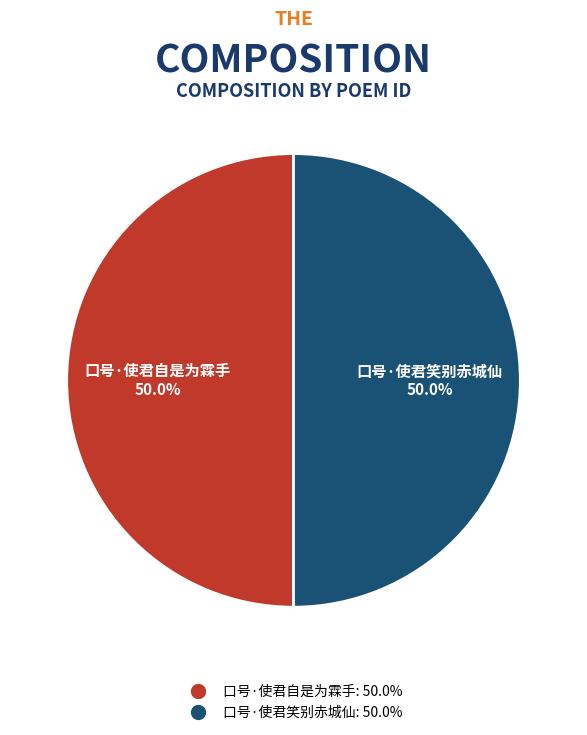

What percentage do 口号·使君笑别赤城仙 and 口号·使君自是为霖手 together represent?

100.0%